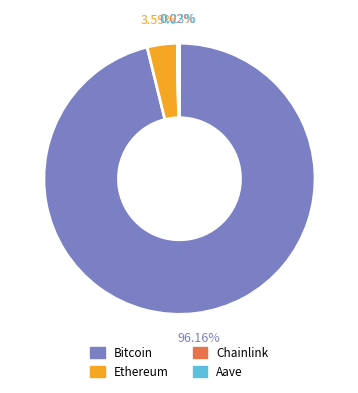

Which slice is the largest?

Bitcoin